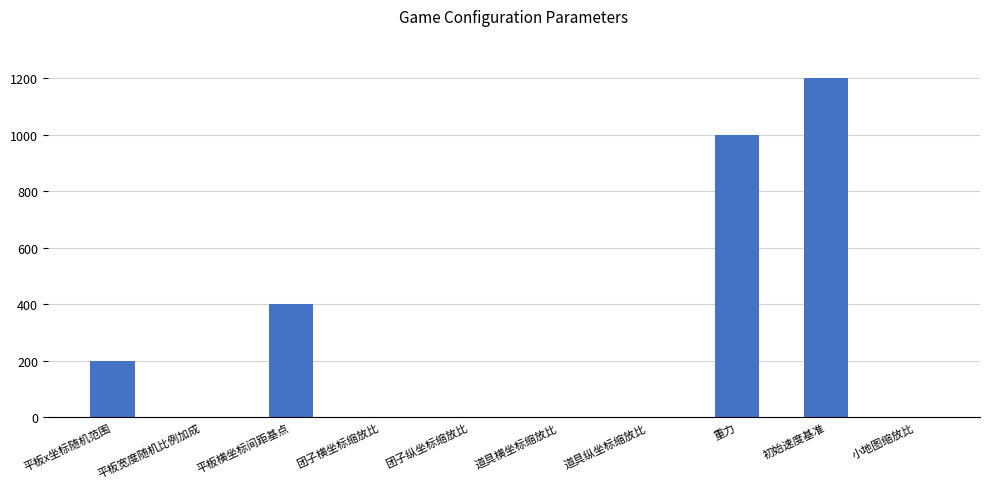

What is the maximum value shown in the chart?

1200.0